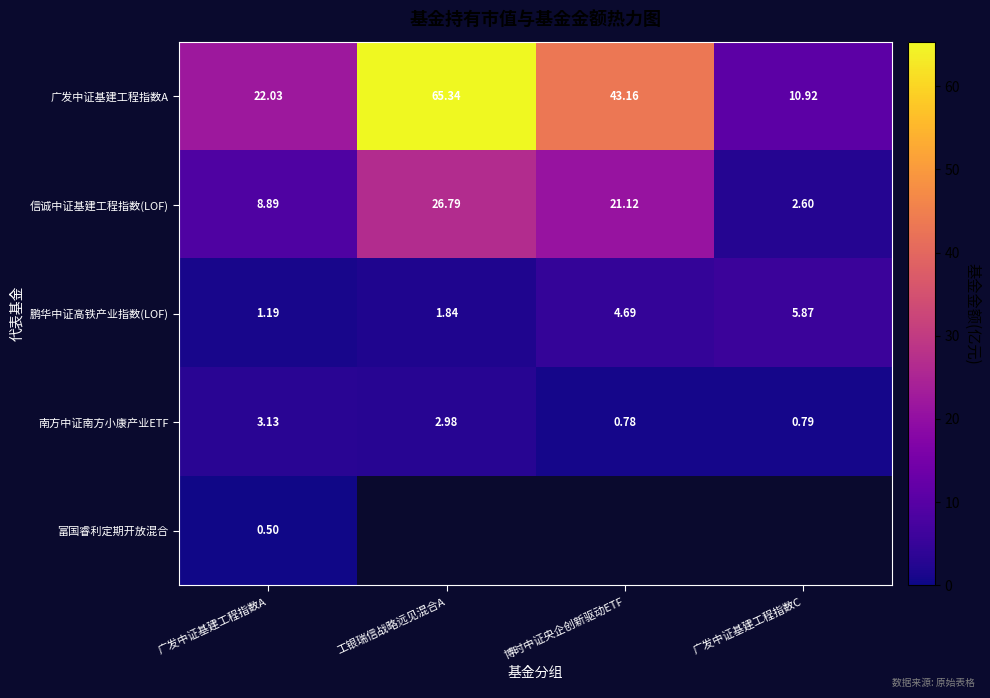

What is the spread (max minus min) of values at 工银瑞信战略远见混合A?

63.5